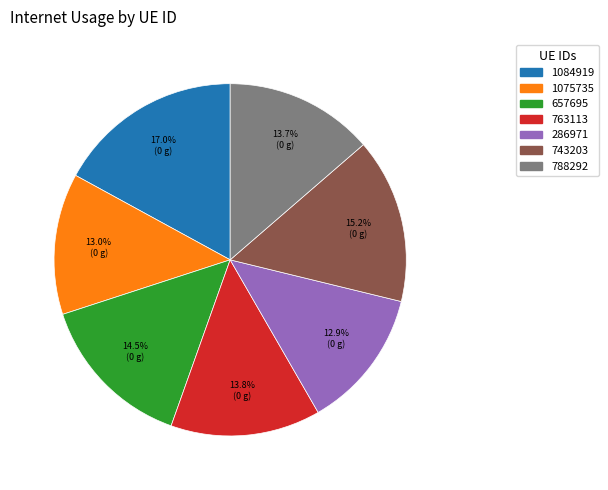

True or false: 763113 accounts for 20% of the total.

False